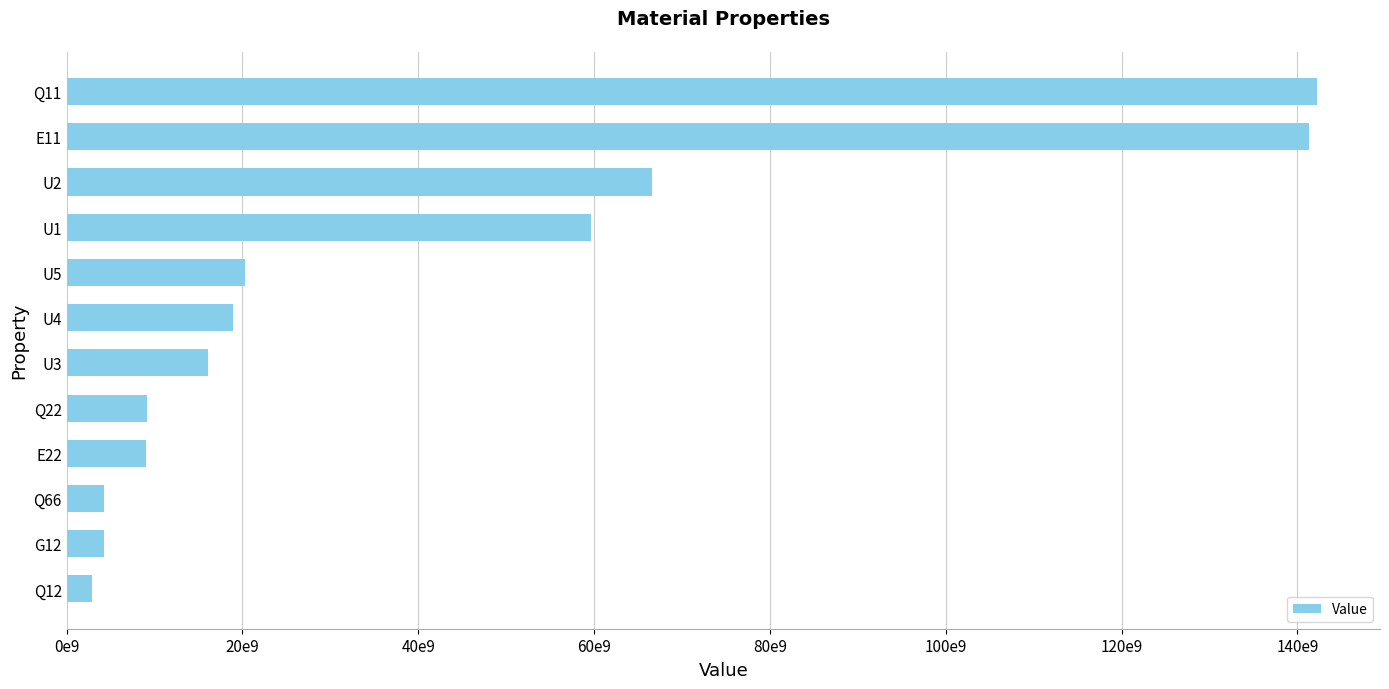

Does the chart contain any negative values?

No